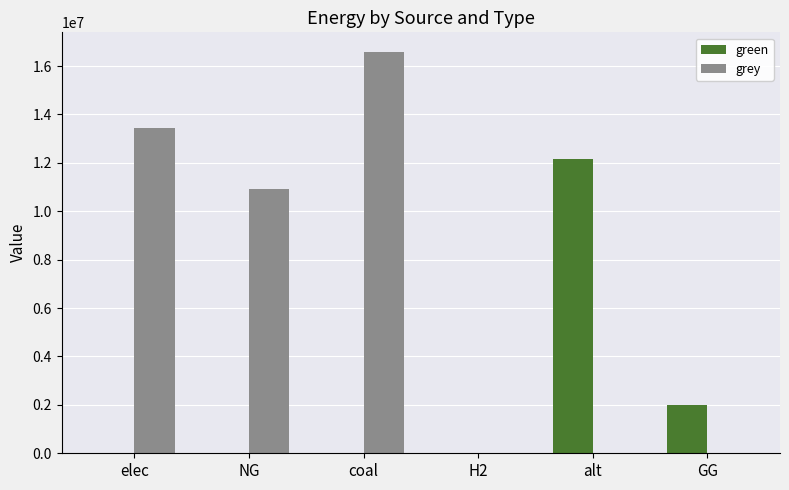

Which series has the largest total across all categories?

grey